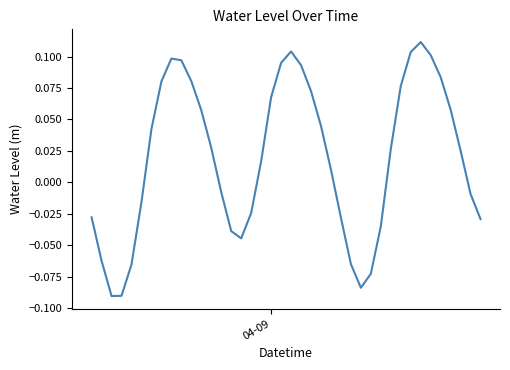

Does the chart display data point markers on the line(s)?

No